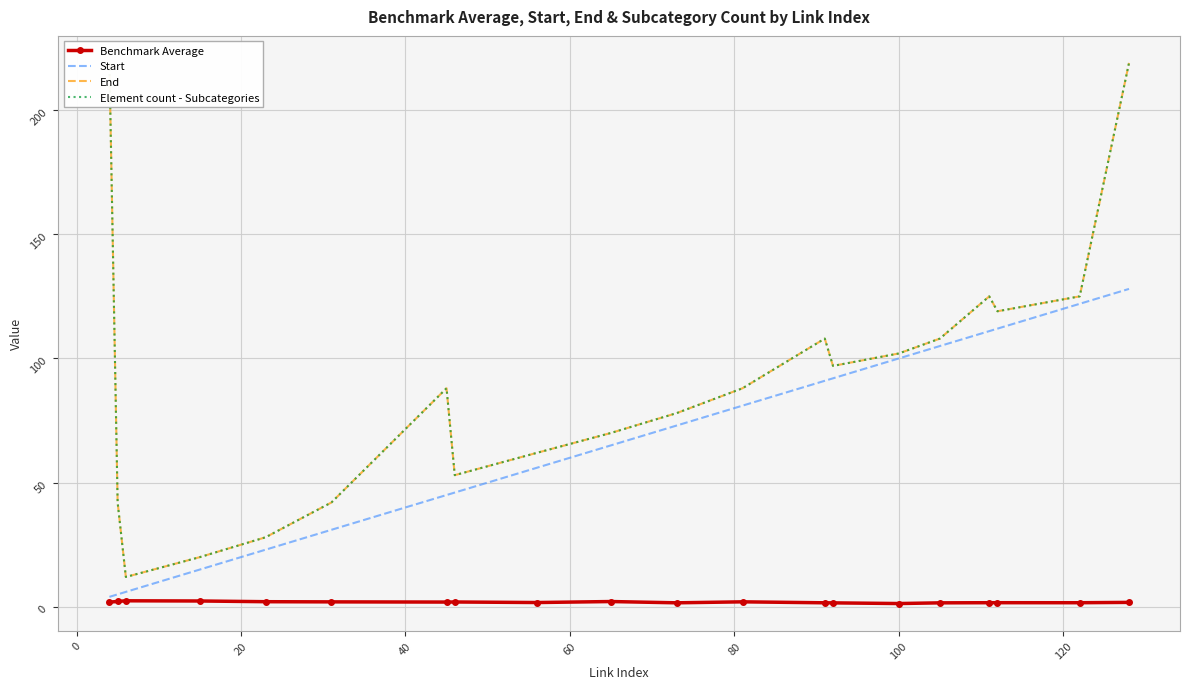

In Benchmark Average, how many points are higher than both neighbors (excluding endpoints)?

5